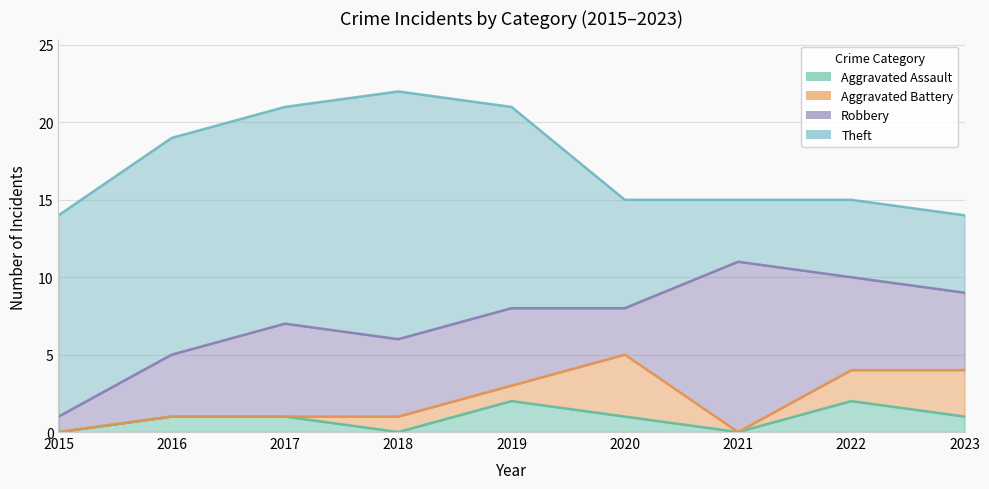

How many data points does each series have?

9